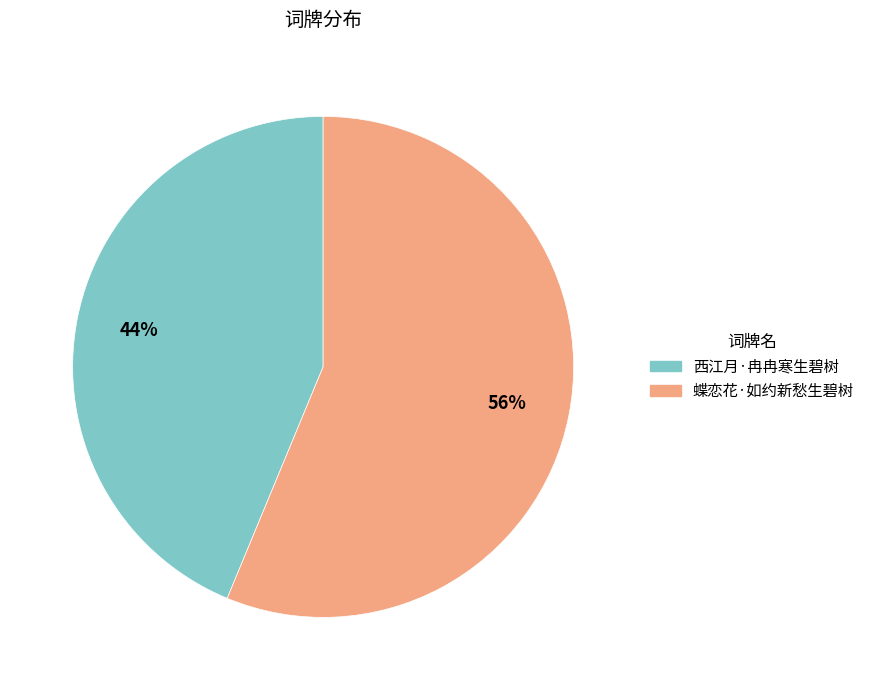

Which has a higher value, 蝶恋花·如约新愁生碧树 or 西江月·冉冉寒生碧树?

蝶恋花·如约新愁生碧树